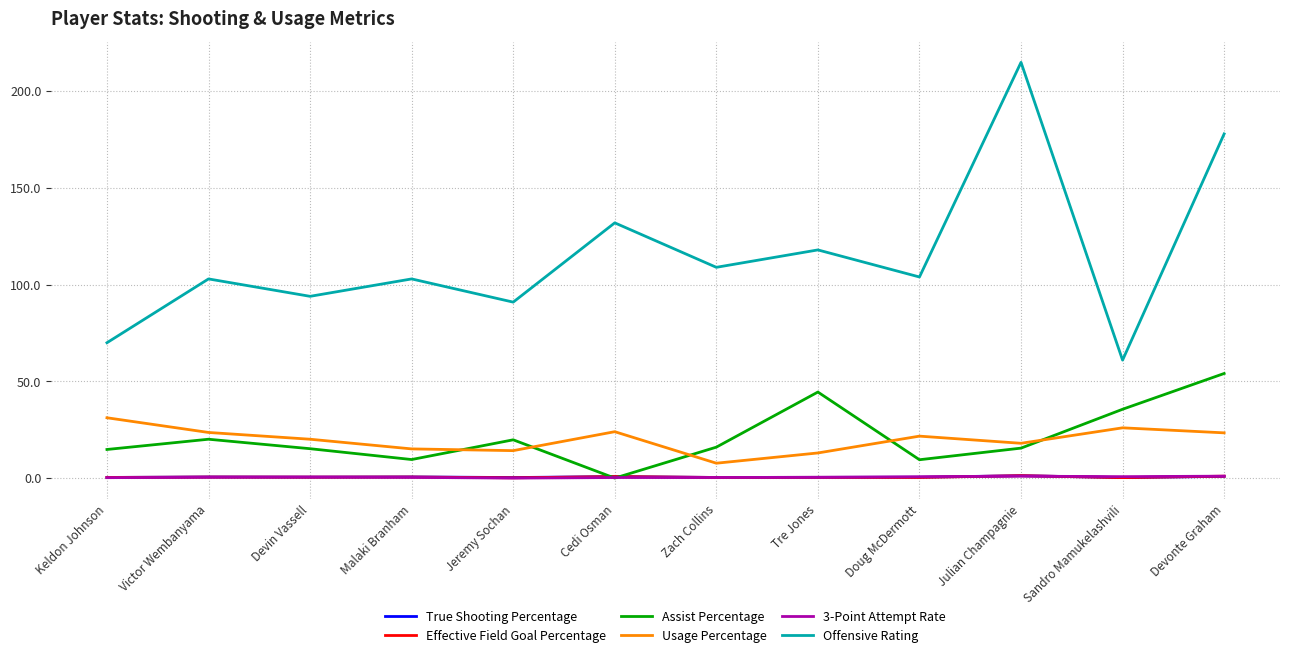

Which series has the widest spread of values?

Offensive Rating